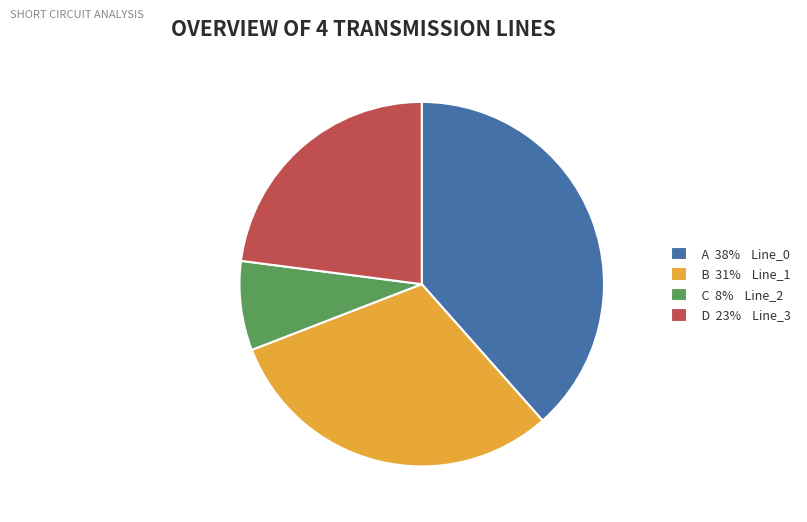

Is there a majority slice in this chart?

No